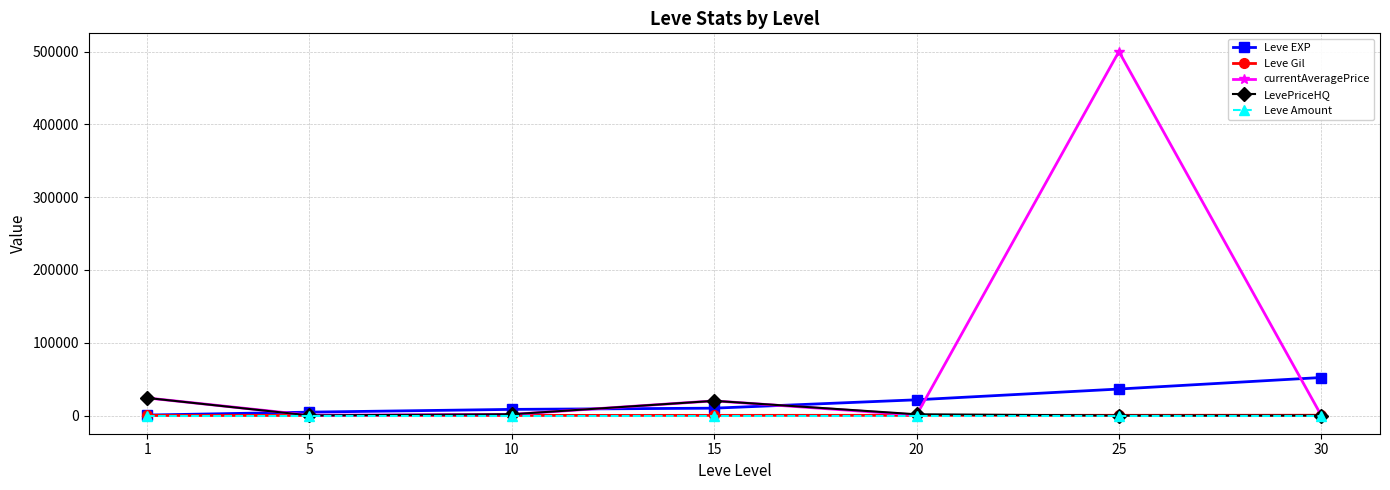

True or false: Leve EXP has more than 2 points higher than both neighbors.

False